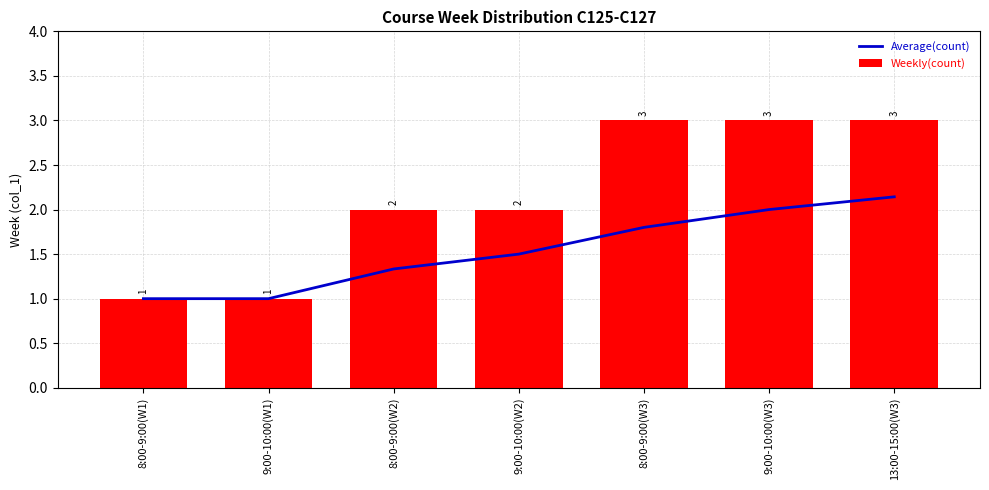

Reading left to right, list all the values displayed in this chart.

Average(count): 8:00-9:00(W1)=1.0	9:00-10:00(W1)=1.0	8:00-9:00(W2)=1.3	9:00-10:00(W2)=1.5	8:00-9:00(W3)=1.8	9:00-10:00(W3)=2.0	13:00-15:00(W3)=2.1
Weekly(count): 8:00-9:00(W1)=1.0	9:00-10:00(W1)=1.0	8:00-9:00(W2)=2.0	9:00-10:00(W2)=2.0	8:00-9:00(W3)=3.0	9:00-10:00(W3)=3.0	13:00-15:00(W3)=3.0